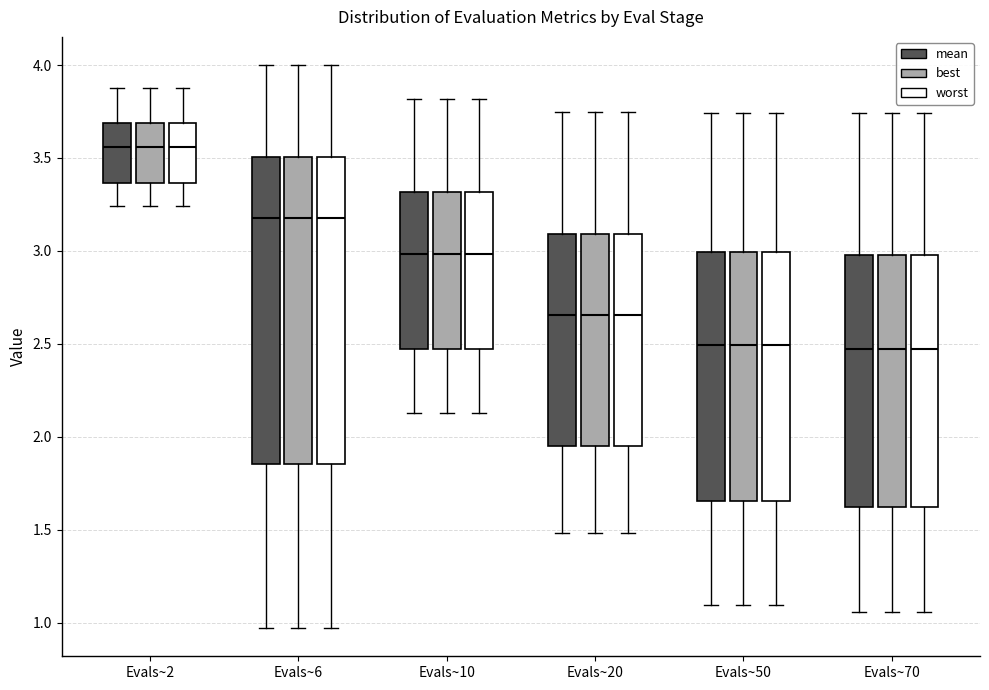

Reading left to right, transcribe this box plot: for each box, give where its median line is, the range the box spans, and where its two whiskers end, as read against the y-axis. The values are not printed on the chart, so give them approximately, as read against the axis.

Evals~2 (mean): median 3.55, box 3.35 to 3.70, whiskers 3.25 to 3.90
Evals~2 (best): median 3.55, box 3.35 to 3.70, whiskers 3.25 to 3.90
Evals~2 (worst): median 3.55, box 3.35 to 3.70, whiskers 3.25 to 3.90
Evals~6 (mean): median 3.20, box 1.85 to 3.50, whiskers 0.95 to 4.00
Evals~6 (best): median 3.20, box 1.85 to 3.50, whiskers 0.95 to 4.00
Evals~6 (worst): median 3.20, box 1.85 to 3.50, whiskers 0.95 to 4.00
Evals~10 (mean): median 3.00, box 2.45 to 3.30, whiskers 2.15 to 3.80
Evals~10 (best): median 3.00, box 2.45 to 3.30, whiskers 2.15 to 3.80
Evals~10 (worst): median 3.00, box 2.45 to 3.30, whiskers 2.15 to 3.80
Evals~20 (mean): median 2.65, box 1.95 to 3.10, whiskers 1.50 to 3.75
Evals~20 (best): median 2.65, box 1.95 to 3.10, whiskers 1.50 to 3.75
Evals~20 (worst): median 2.65, box 1.95 to 3.10, whiskers 1.50 to 3.75
Evals~50 (mean): median 2.50, box 1.65 to 3.00, whiskers 1.10 to 3.75
Evals~50 (best): median 2.50, box 1.65 to 3.00, whiskers 1.10 to 3.75
Evals~50 (worst): median 2.50, box 1.65 to 3.00, whiskers 1.10 to 3.75
Evals~70 (mean): median 2.45, box 1.60 to 3.00, whiskers 1.05 to 3.75
Evals~70 (best): median 2.45, box 1.60 to 3.00, whiskers 1.05 to 3.75
Evals~70 (worst): median 2.45, box 1.60 to 3.00, whiskers 1.05 to 3.75